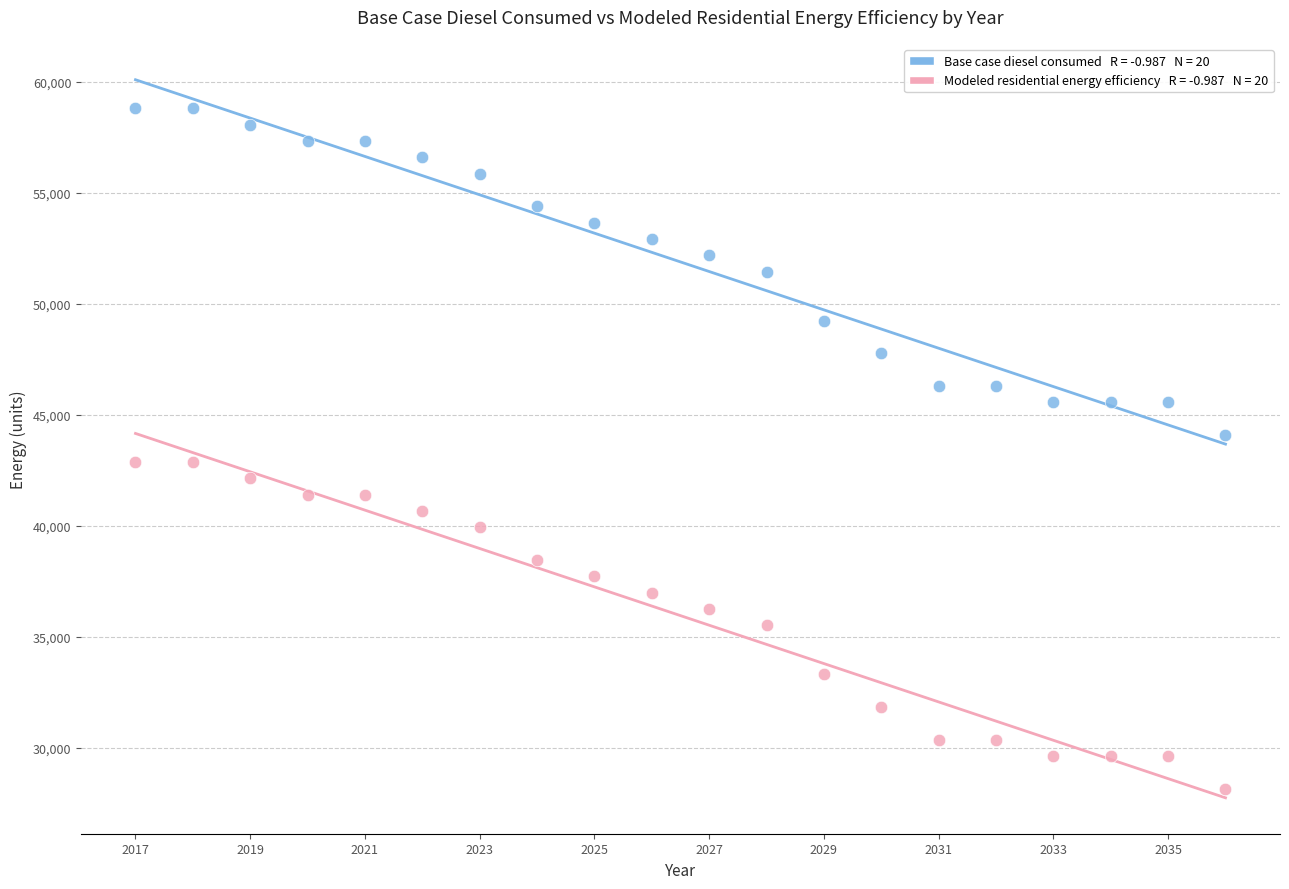

Across all data points, what is the range of X values (max minus min)?

19.0